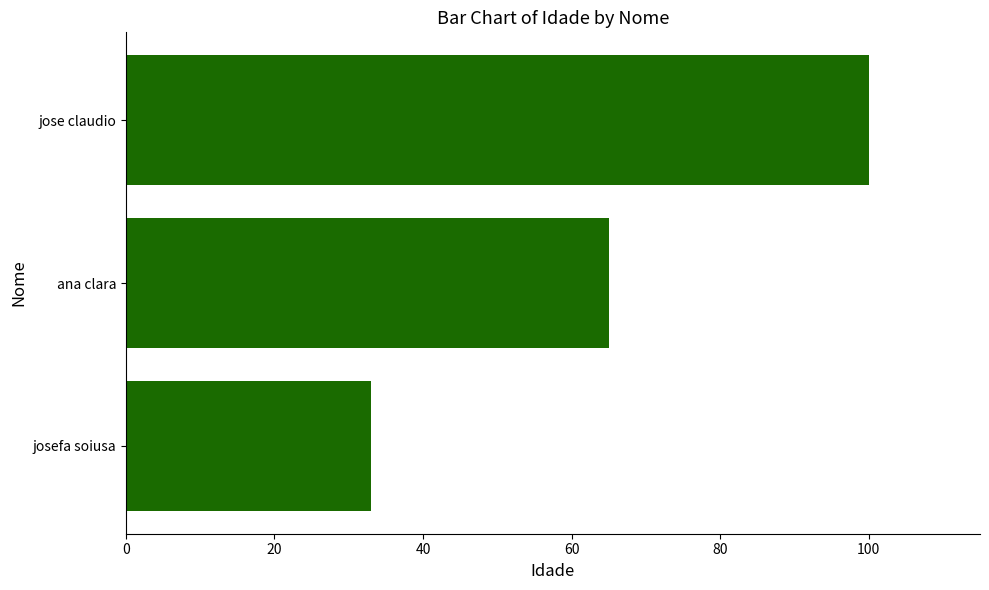

What is the smallest value displayed?

33